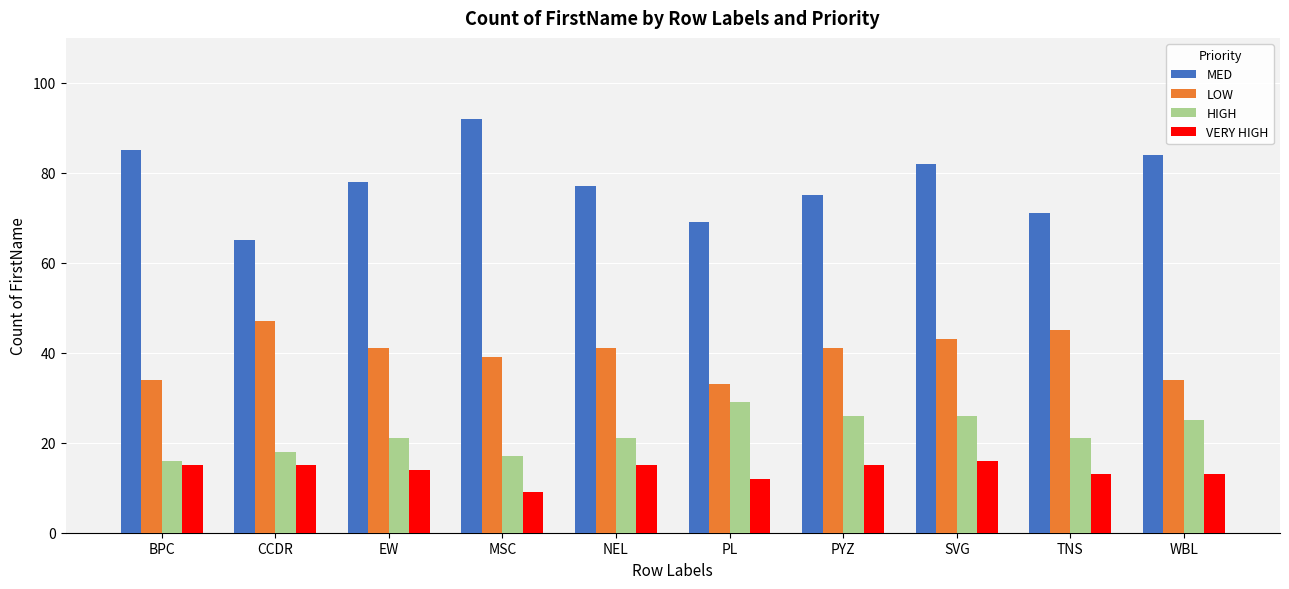

Are the bars grouped side by side (vs. stacked)?

Yes